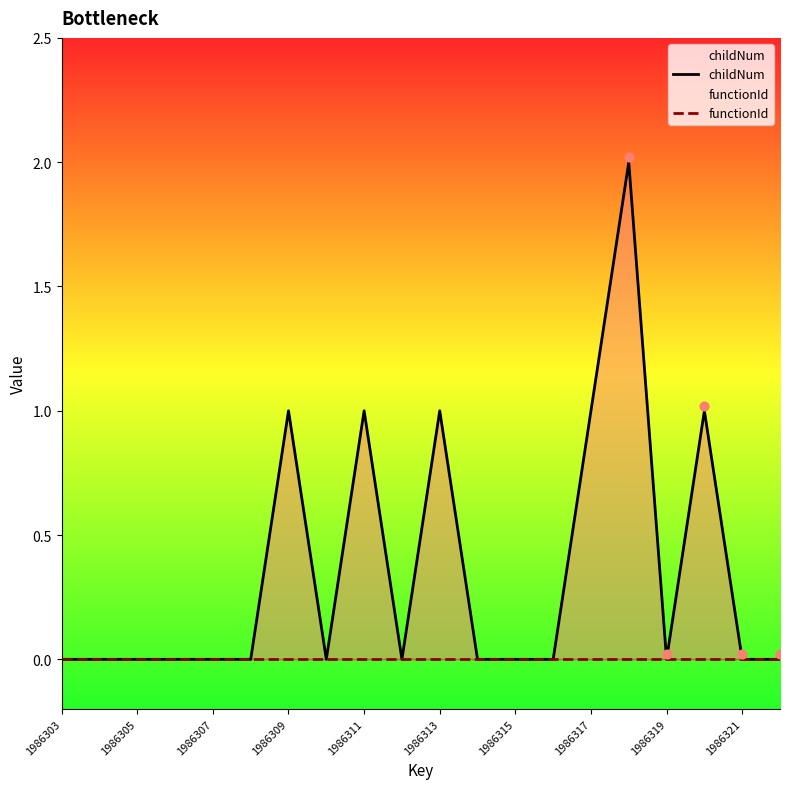

What are all the series names shown in the legend?

childNum, functionId